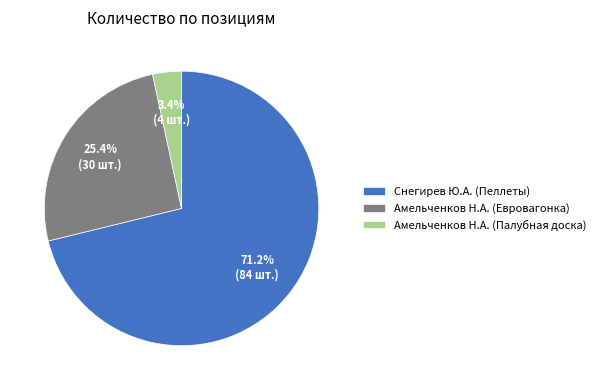

To the nearest percent, what is the average slice percentage?

33%